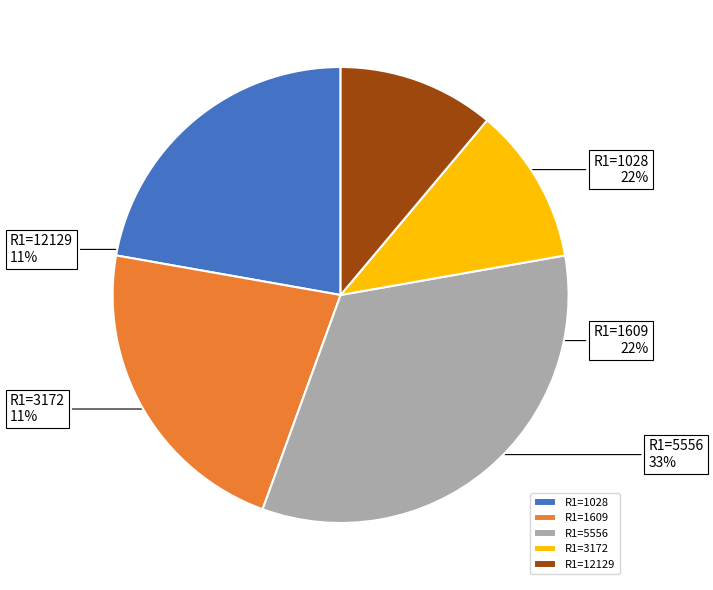

Is the sum of R1=5556 and R1=1609 greater than half?

Yes